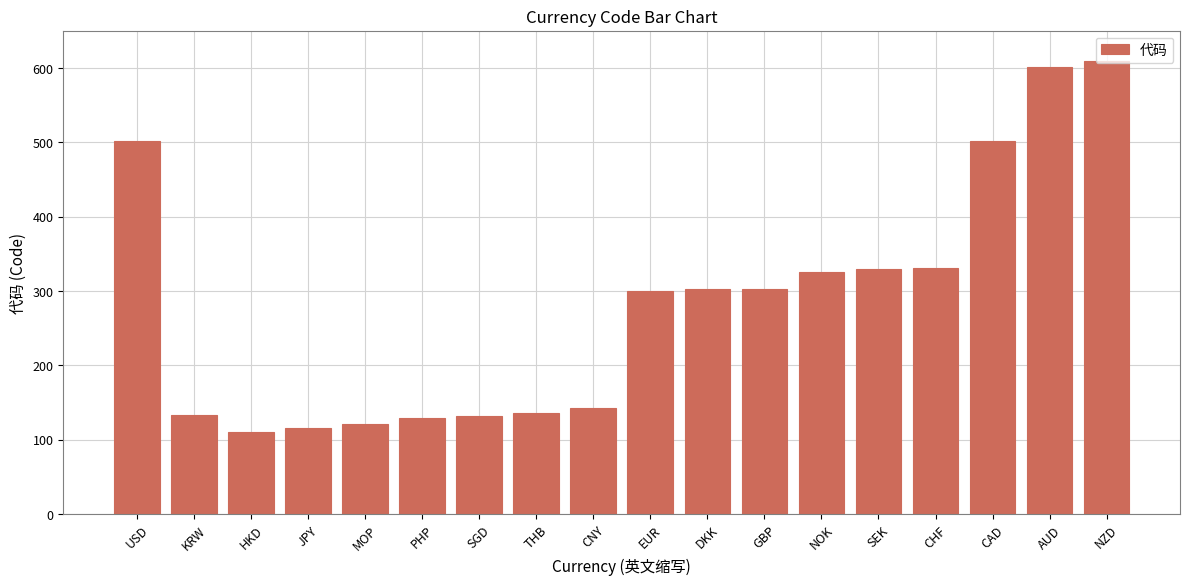

What is the ratio of the value at GBP to the value at EUR?

1.0